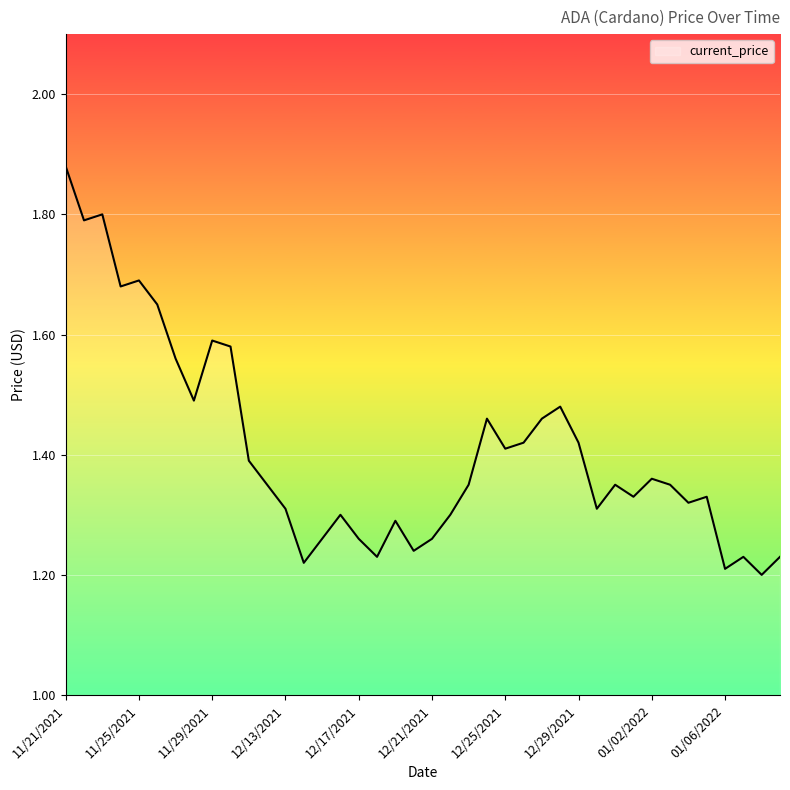

What is the difference between the second highest and minimum values?

0.6